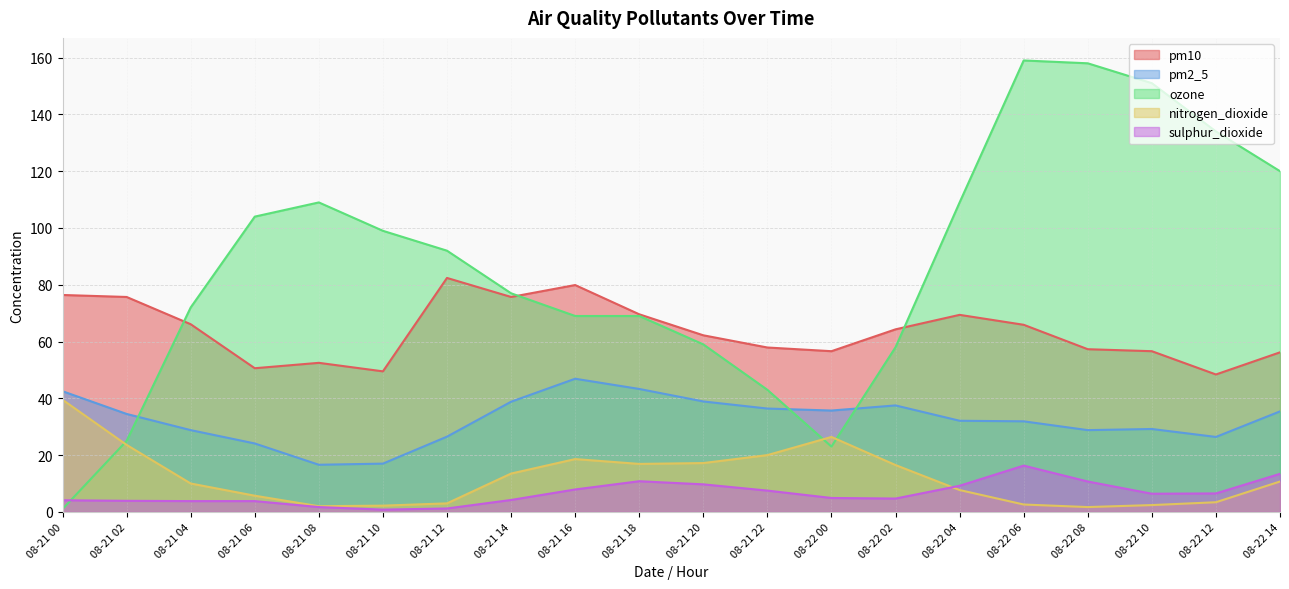

Which series has the largest total across all categories?

ozone